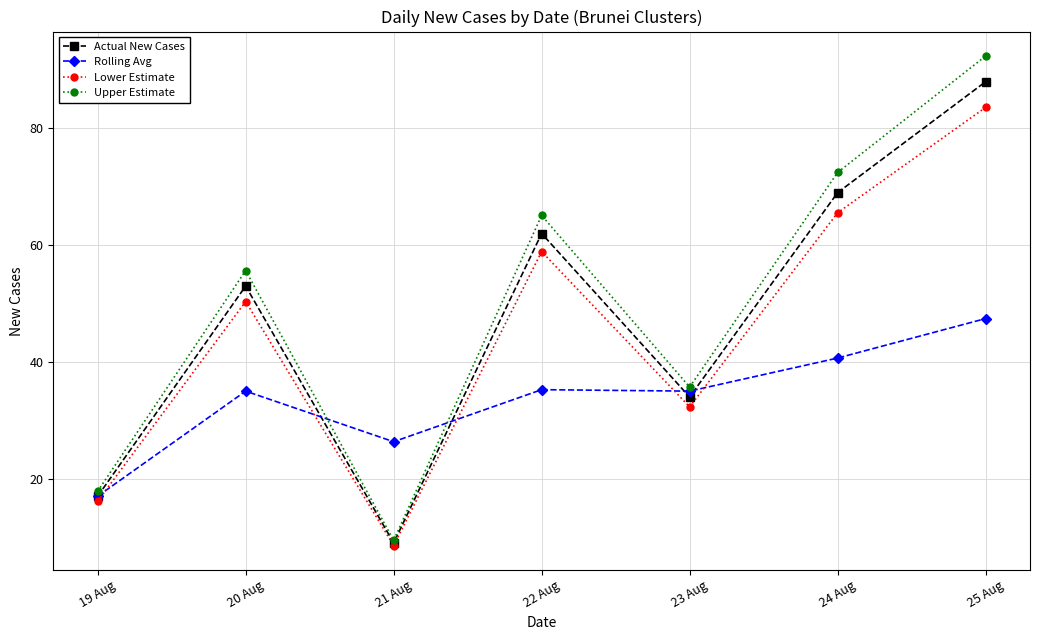

What is the total value across all series at 20 Aug?

194.0